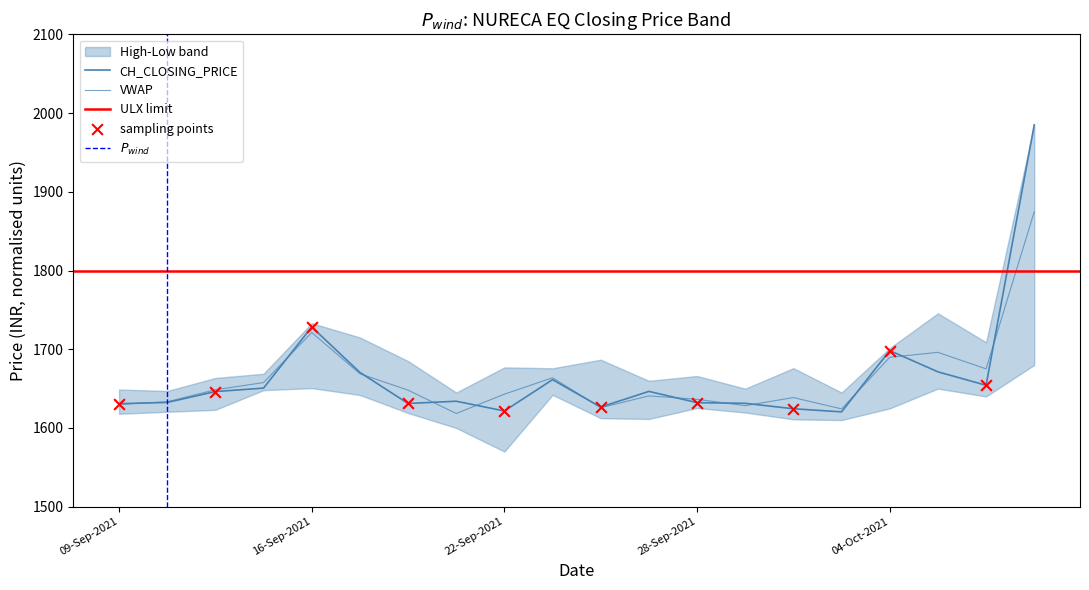

What is the total value across all series at 13-Sep-2021?

3265.7